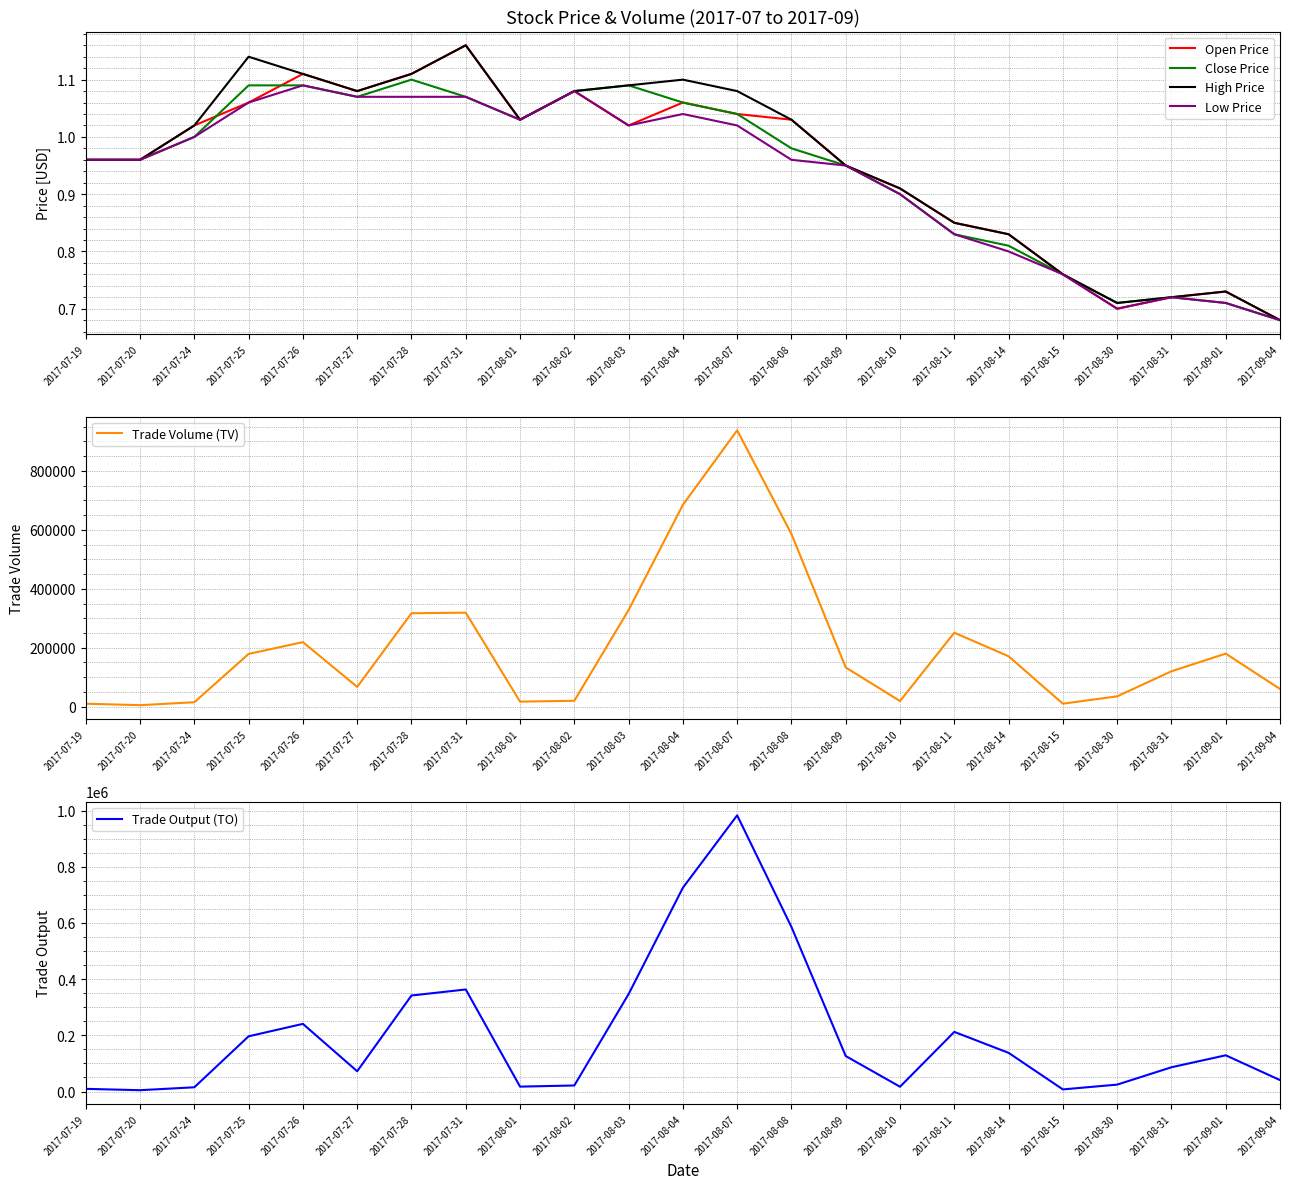

What is the sum of the Trade Volume (TV) values at 2017-09-04 and 2017-08-01?

77000